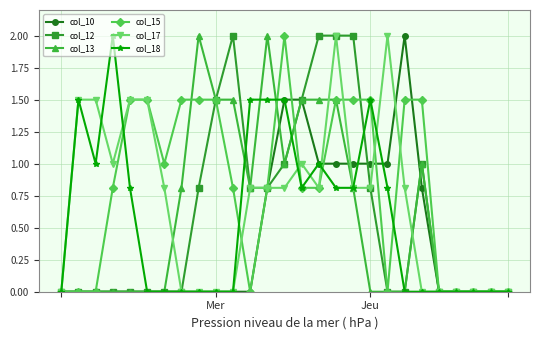

How many lines are shown in the chart?

6